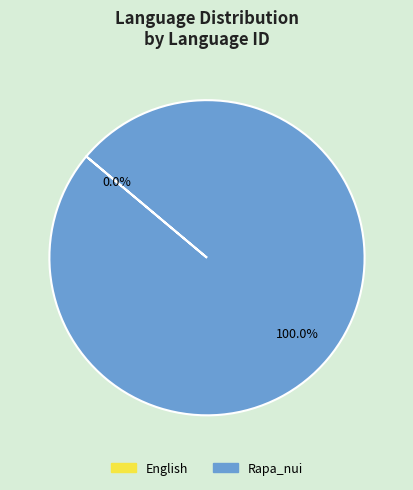

What is the change in value from English to Rapa_nui?

+1